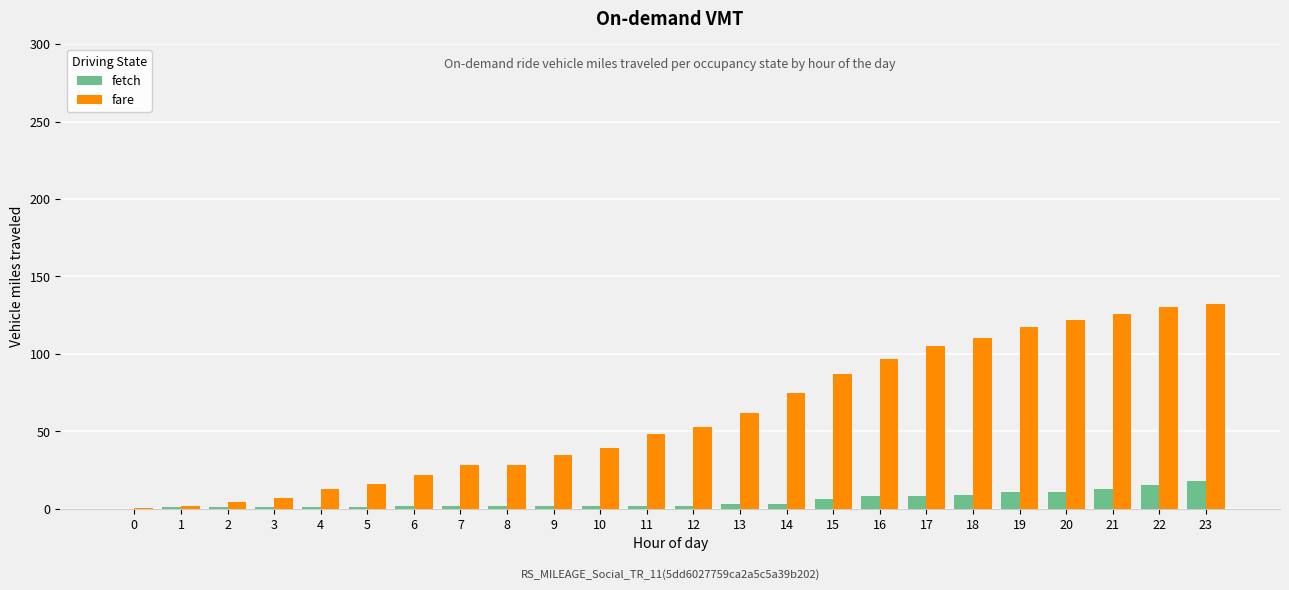

What are all the series names shown in the legend?

fetch, fare